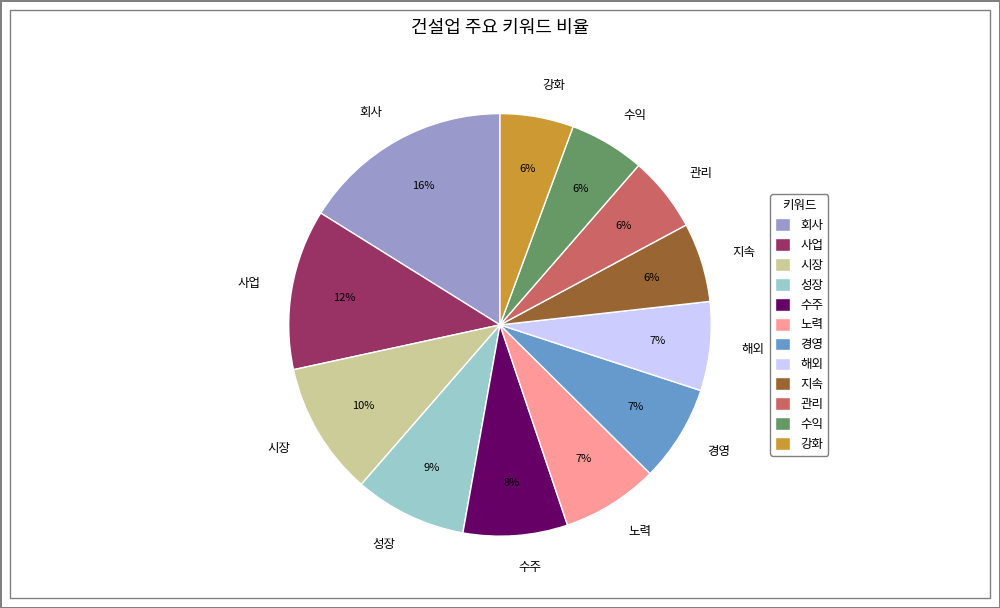

True or false: 성장 accounts for 1% of the total.

False